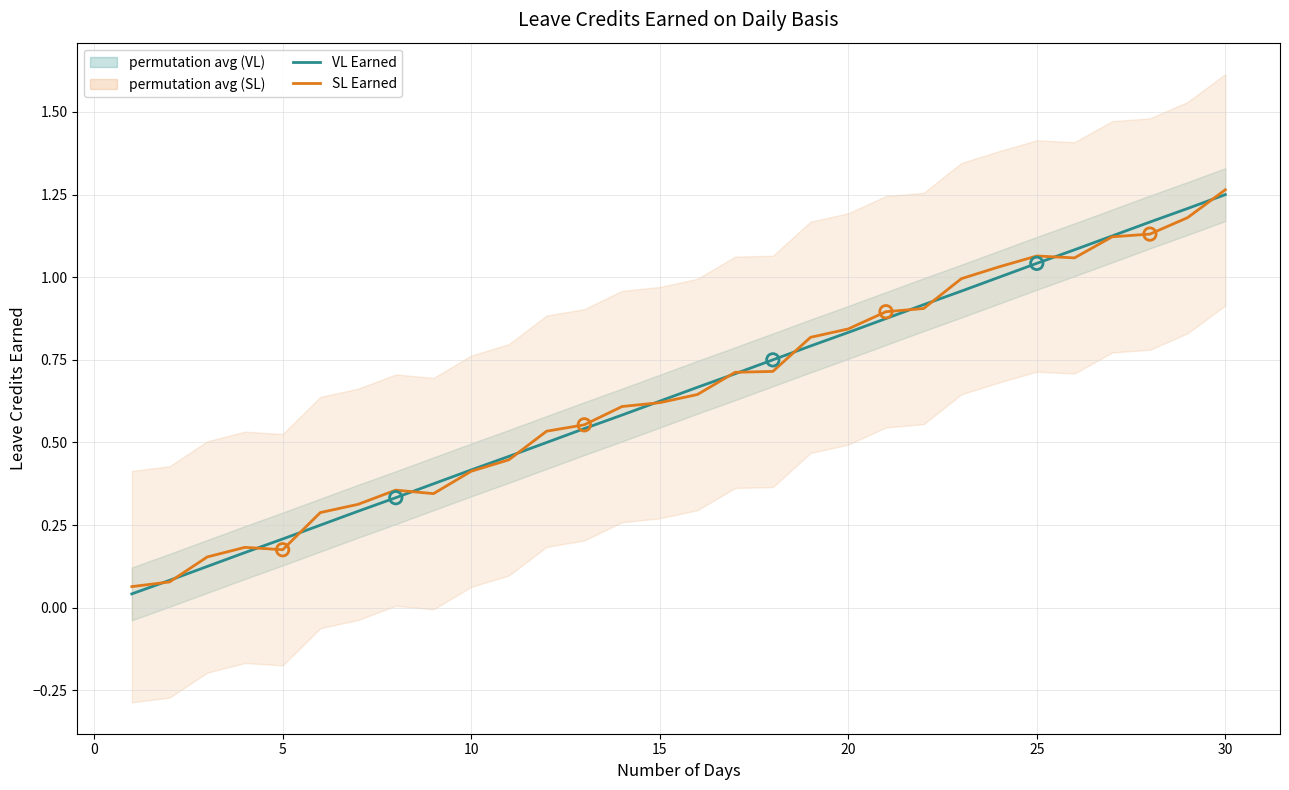

What is the total value across all series at 0?

0.2